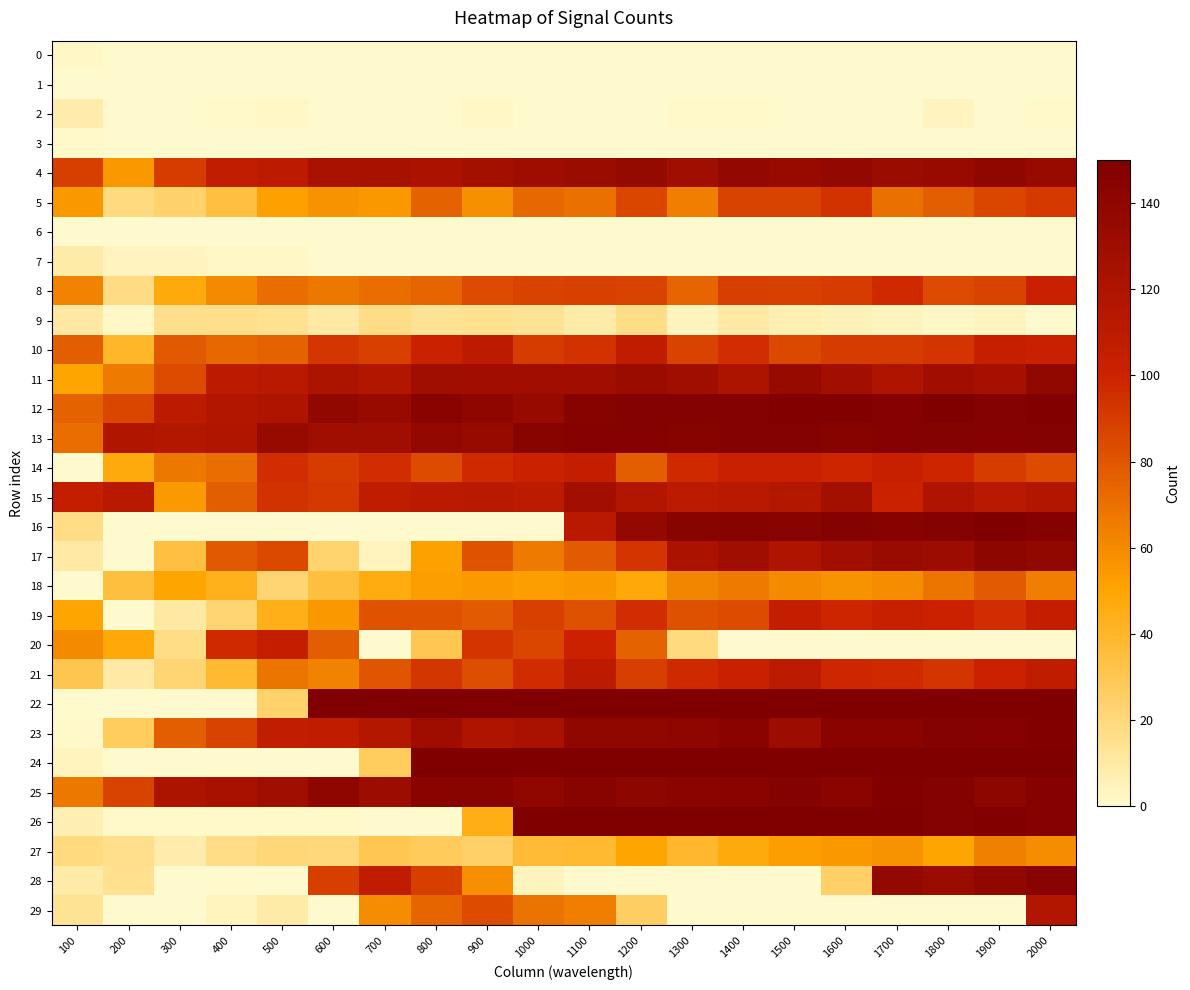

Reading left to right, transcribe all the data shown in this chart.

0: 100=2	200=0	300=0	400=0	500=0	600=0	700=0	800=0	900=0	1000=0	1100=0	1200=0	1300=0	1400=0	1500=0	1600=0	1700=0	1800=0	1900=0	2000=0
1: 100=0	200=0	300=0	400=0	500=0	600=0	700=0	800=0	900=0	1000=0	1100=0	1200=0	1300=0	1400=0	1500=0	1600=0	1700=0	1800=0	1900=0	2000=0
2: 100=8	200=0	300=0	400=1	500=2	600=0	700=0	800=0	900=2	1000=0	1100=0	1200=0	1300=1	1400=1	1500=0	1600=0	1700=0	1800=3	1900=0	2000=1
3: 100=1	200=0	300=0	400=0	500=0	600=0	700=0	800=0	900=0	1000=0	1100=0	1200=0	1300=0	1400=0	1500=0	1600=0	1700=0	1800=0	1900=0	2000=0
4: 100=89	200=55	300=90	400=107	500=110	600=122	700=124	800=121	900=126	1000=130	1100=132	1200=136	1300=129	1400=137	1500=134	1600=137	1700=132	1800=134	1900=139	2000=134
5: 100=55	200=19	300=24	400=34	500=52	600=57	700=55	800=75	900=58	1000=73	1100=70	1200=86	1300=65	1400=87	1500=87	1600=94	1700=70	1800=77	1900=86	2000=91
6: 100=0	200=0	300=0	400=0	500=0	600=0	700=0	800=0	900=0	1000=0	1100=0	1200=0	1300=0	1400=0	1500=0	1600=0	1700=0	1800=0	1900=0	2000=0
7: 100=9	200=3	300=3	400=2	500=2	600=0	700=0	800=0	900=0	1000=0	1100=0	1200=0	1300=0	1400=0	1500=0	1600=0	1700=0	1800=0	1900=0	2000=0
8: 100=63	200=18	300=47	400=60	500=71	600=67	700=71	800=74	900=84	1000=87	1100=88	1200=87	1300=74	1400=89	1500=88	1600=90	1700=97	1800=84	1900=87	2000=102
9: 100=11	200=2	300=16	400=16	500=15	600=10	700=17	800=14	900=15	1000=14	1100=9	1200=17	1300=4	1400=10	1500=7	1600=5	1700=4	1800=2	1900=3	2000=0
10: 100=77	200=40	300=79	400=73	500=75	600=92	700=88	800=101	900=110	1000=90	1100=94	1200=108	1300=87	1400=95	1500=85	1600=90	1700=90	1800=93	1900=104	2000=102
11: 100=50	200=66	300=84	400=109	500=113	600=120	700=117	800=129	900=128	1000=128	1100=128	1200=132	1300=129	1400=120	1500=135	1600=127	1700=119	1800=128	1900=125	2000=138
12: 100=75	200=86	300=109	400=117	500=119	600=138	700=134	800=143	900=140	1000=135	1100=145	1200=147	1300=147	1400=147	1500=148	1600=148	1700=146	1800=149	1900=147	2000=148
13: 100=71	200=118	300=116	400=118	500=135	600=129	700=129	800=137	900=135	1000=144	1100=146	1200=146	1300=145	1400=147	1500=147	1600=145	1700=146	1800=147	1900=146	2000=147
14: 100=0	200=47	300=67	400=71	500=95	600=90	700=95	800=84	900=97	1000=101	1100=106	1200=77	1300=97	1400=102	1500=102	1600=99	1700=103	1800=99	1900=90	2000=84
15: 100=106	200=112	300=54	400=77	500=94	600=91	700=108	800=111	900=112	1000=110	1100=127	1200=117	1300=110	1400=112	1500=115	1600=126	1700=101	1800=119	1900=113	2000=117
16: 100=17	200=0	300=0	400=0	500=0	600=0	700=0	800=0	900=0	1000=0	1100=113	1200=137	1300=144	1400=145	1500=144	1600=147	1700=145	1800=147	1900=150	2000=146
17: 100=10	200=0	300=34	400=79	500=85	600=23	700=4	800=51	900=81	1000=66	1100=78	1200=93	1300=121	1400=129	1500=119	1600=127	1700=133	1800=131	1900=141	2000=138
18: 100=0	200=35	300=50	400=43	500=22	600=35	700=46	800=53	900=54	1000=53	1100=55	1200=48	1300=62	1400=66	1500=60	1600=57	1700=59	1800=68	1900=78	2000=65
19: 100=50	200=0	300=11	400=22	500=44	600=55	700=81	800=81	900=78	1000=88	1100=82	1200=95	1300=82	1400=84	1500=106	1600=99	1700=103	1800=100	1900=95	2000=106
20: 100=60	200=48	300=17	400=97	500=105	600=77	700=0	800=30	900=93	1000=86	1100=100	1200=75	1300=19	1400=0	1500=0	1600=0	1700=0	1800=0	1900=0	2000=0
21: 100=31	200=10	300=22	400=38	500=68	600=63	700=80	800=92	900=83	1000=96	1100=110	1200=89	1300=97	1400=102	1500=110	1600=98	1700=97	1800=93	1900=100	2000=108
22: 100=0	200=0	300=0	400=0	500=24	600=150	700=150	800=150	900=150	1000=150	1100=150	1200=150	1300=150	1400=150	1500=150	1600=150	1700=150	1800=150	1900=150	2000=150
23: 100=1	200=27	300=77	400=87	500=107	600=108	700=116	800=130	900=119	1000=123	1100=139	1200=139	1300=140	1400=143	1500=131	1600=143	1700=143	1800=147	1900=146	2000=148
24: 100=4	200=0	300=0	400=0	500=0	600=0	700=27	800=150	900=150	1000=150	1100=150	1200=150	1300=150	1400=150	1500=150	1600=150	1700=150	1800=150	1900=150	2000=150
25: 100=67	200=87	300=120	400=124	500=129	600=140	700=131	800=143	900=144	1000=139	1100=144	1200=141	1300=142	1400=143	1500=147	1600=142	1700=148	1800=147	1900=141	2000=146
26: 100=7	200=1	300=1	400=1	500=1	600=1	700=0	800=0	900=45	1000=149	1100=150	1200=149	1300=150	1400=150	1500=150	1600=149	1700=149	1800=147	1900=148	2000=146
27: 100=19	200=16	300=8	400=17	500=21	600=20	700=30	800=28	900=25	1000=37	1100=38	1200=50	1300=39	1400=47	1500=53	1600=55	1700=57	1800=50	1900=64	2000=59
28: 100=9	200=15	300=0	400=0	500=0	600=89	700=108	800=89	900=58	1000=4	1100=0	1200=0	1300=0	1400=0	1500=0	1600=25	1700=137	1800=132	1900=139	2000=143
29: 100=14	200=0	300=0	400=4	500=9	600=0	700=59	800=74	900=84	1000=69	1100=65	1200=26	1300=0	1400=0	1500=0	1600=0	1700=0	1800=0	1900=0	2000=117